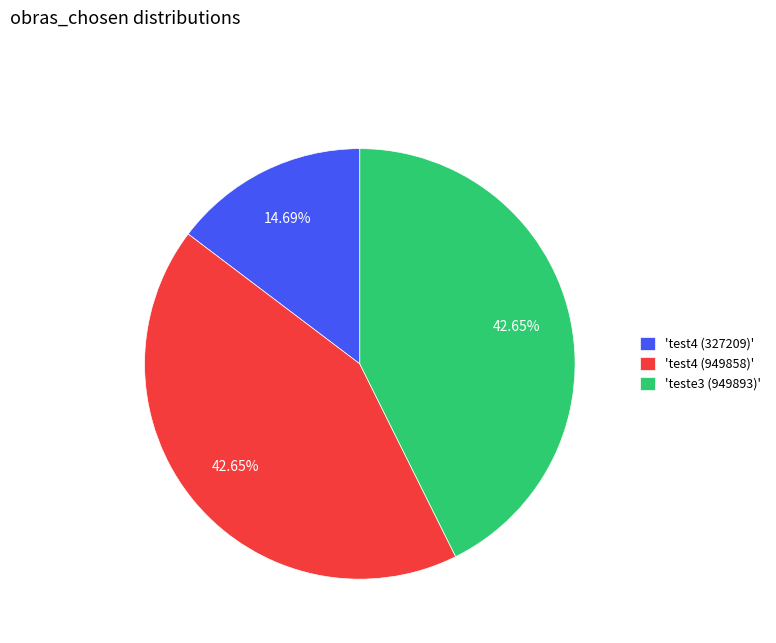

How many segments does this pie chart have?

3